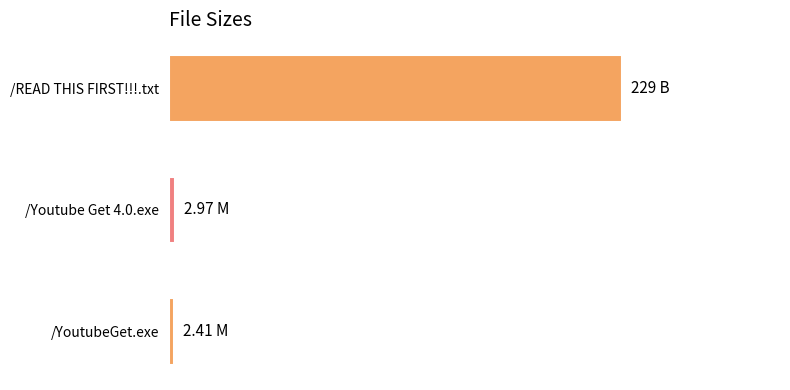

What is the maximum value shown in the chart?

1.0